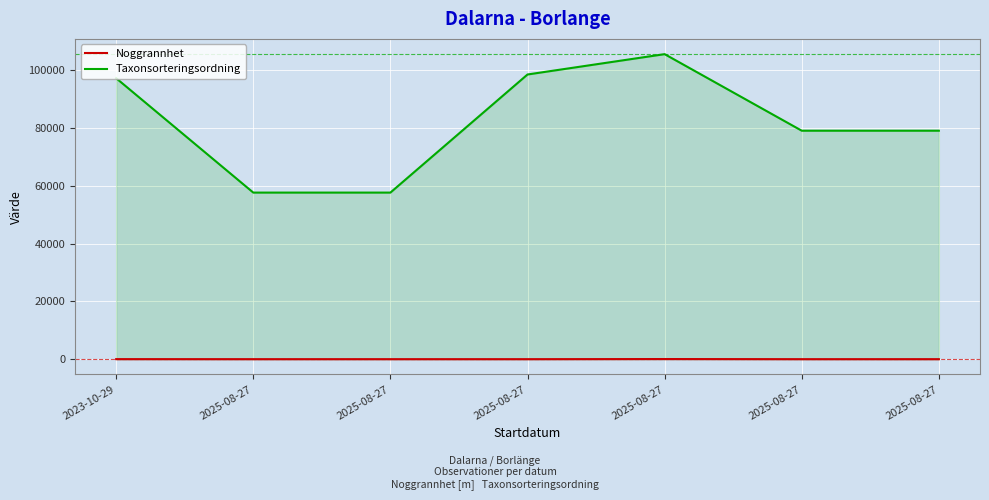

Rank the categories by Noggrannhet value from highest to lowest.

2025-08-27, 2023-10-29, 2025-08-27, 2025-08-27, 2025-08-27, 2025-08-27, 2025-08-27